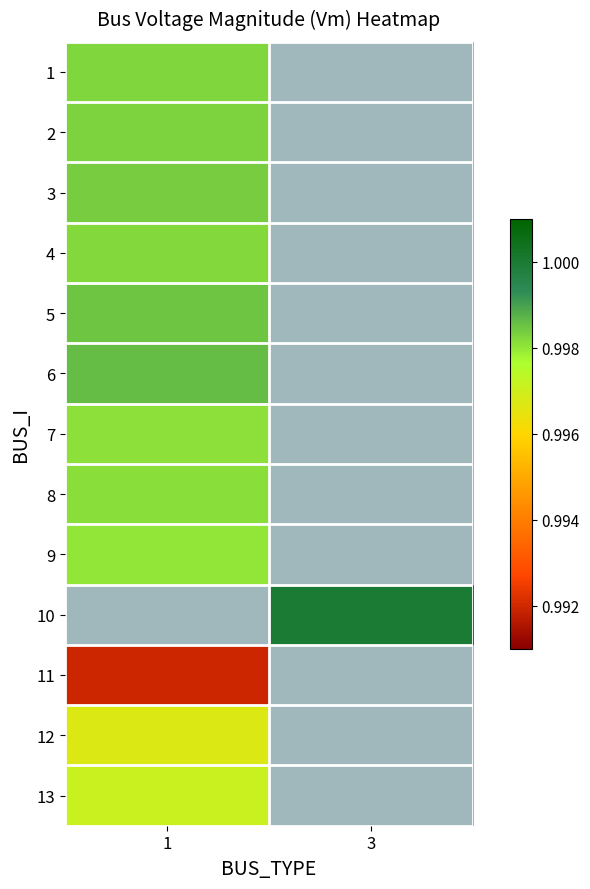

What is the highest value of the 7 series?

1.0